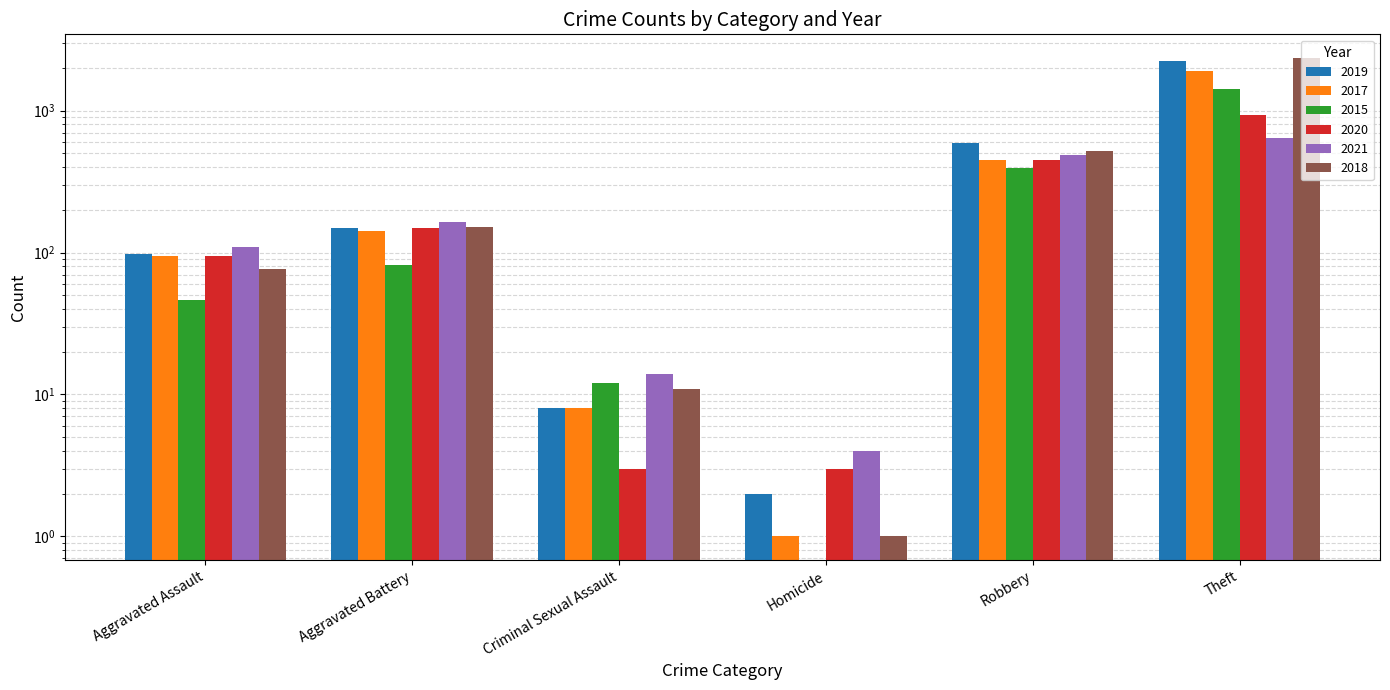

Is it true that 2017 equals 3304 at Theft?

False